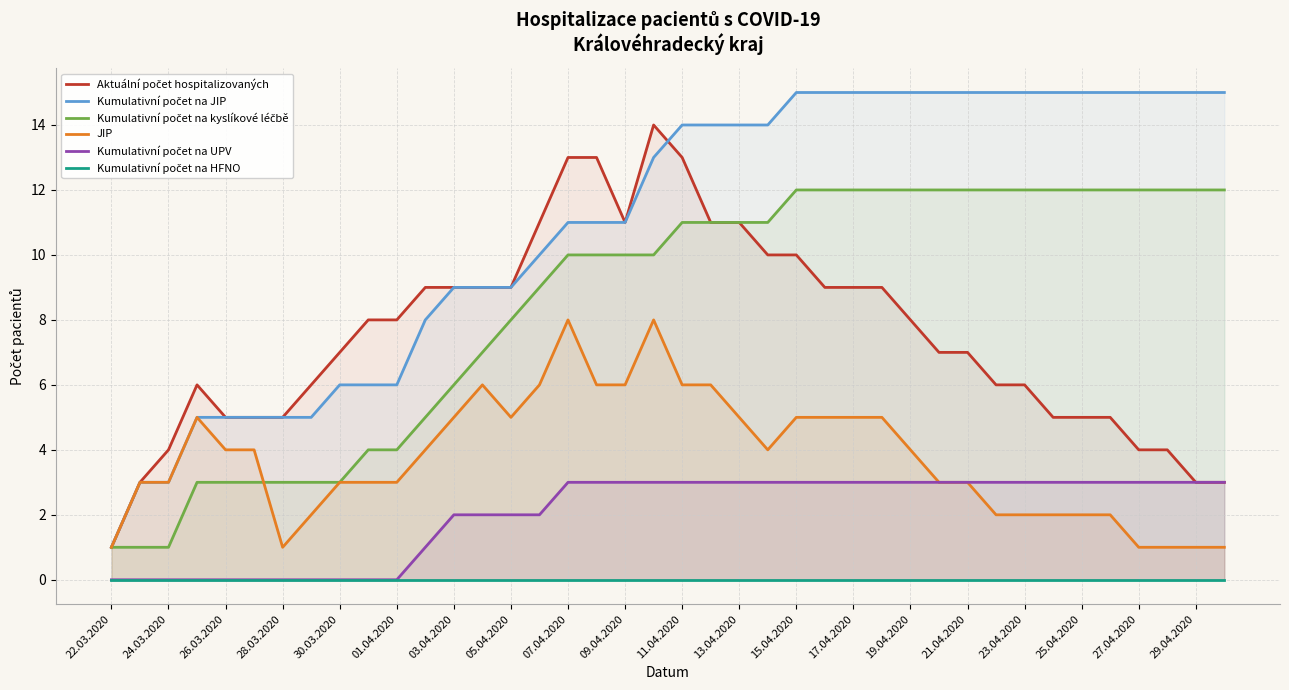

True or false: Kumulativní počet na kyslíkové léčbě and Aktuální počet hospitalizovaných intersect in this chart.

False